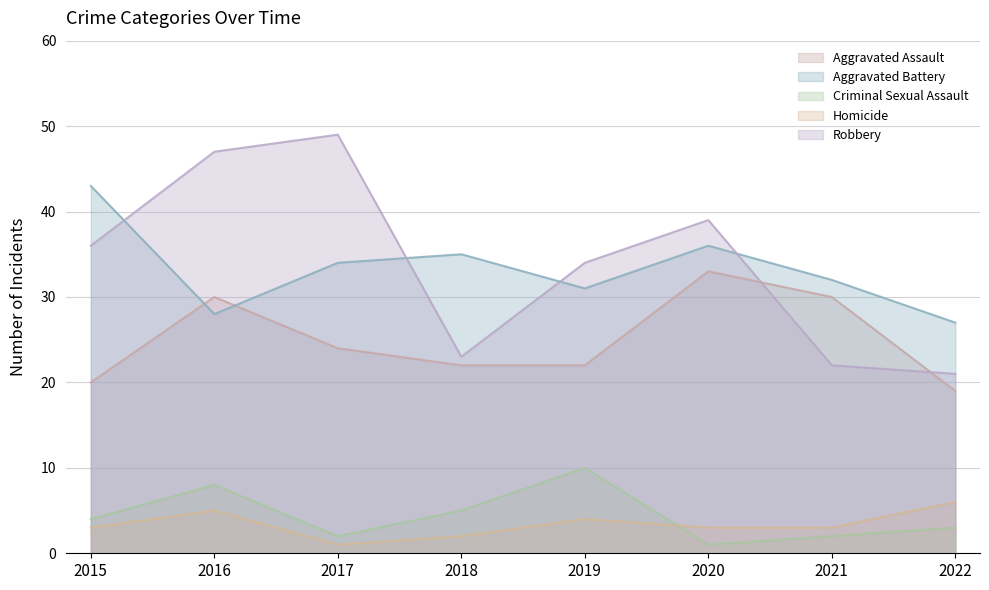

Does the chart have visible grid lines?

Yes